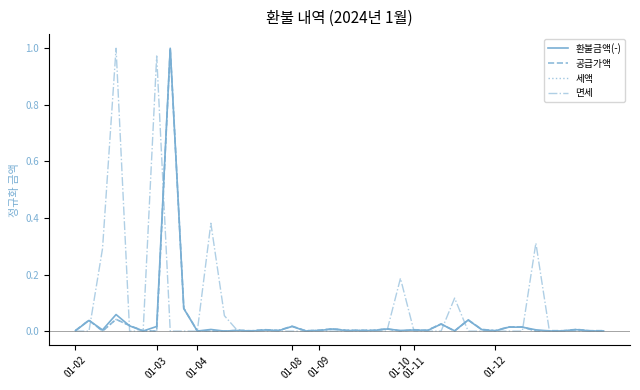

Which series has the largest total across all categories?

면세